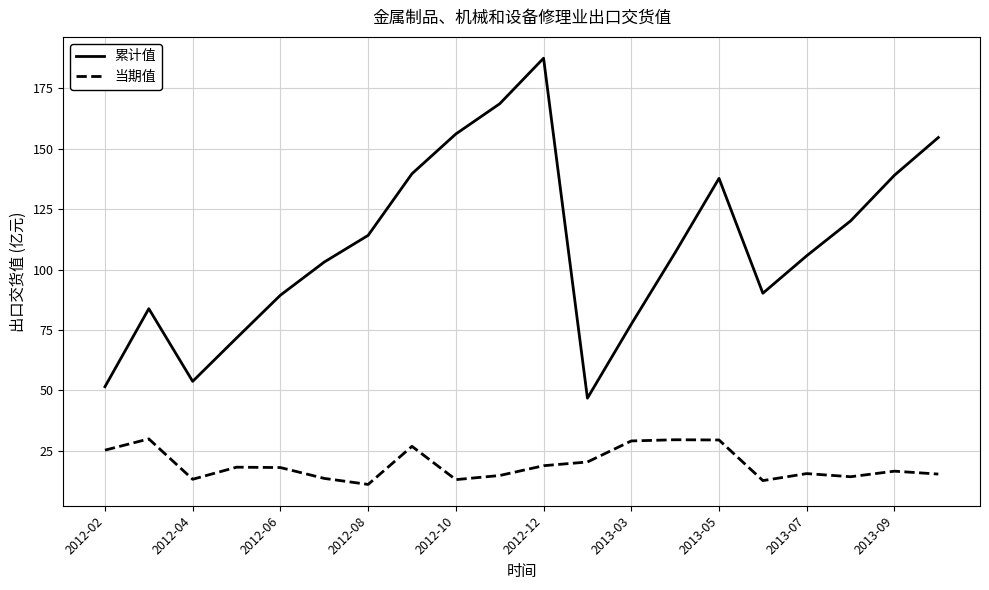

At how many categories does at least one series exceed 118?

8